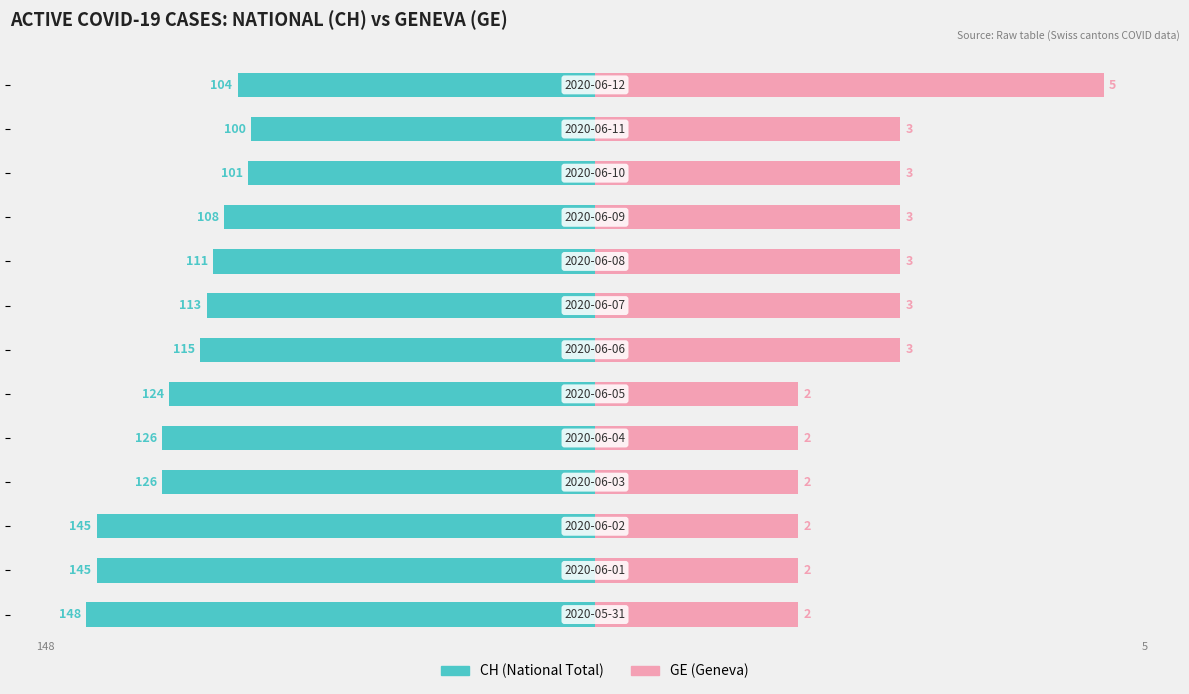

How many categories are shown in the chart?

13